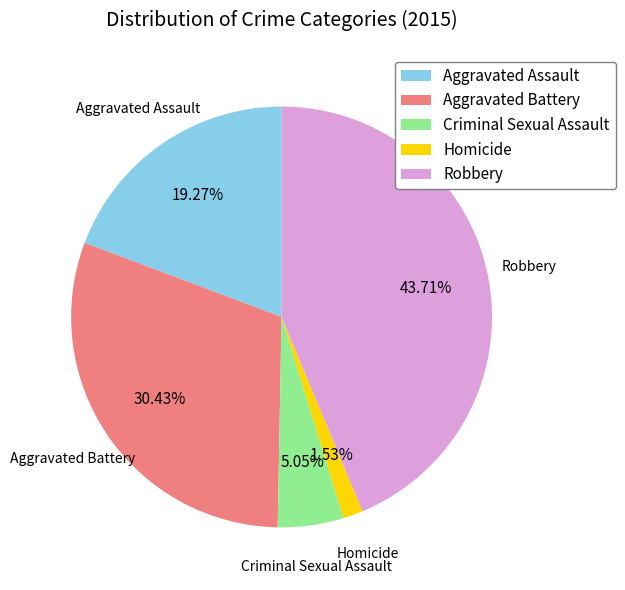

To the nearest percent, what portion does Homicide represent?

2%